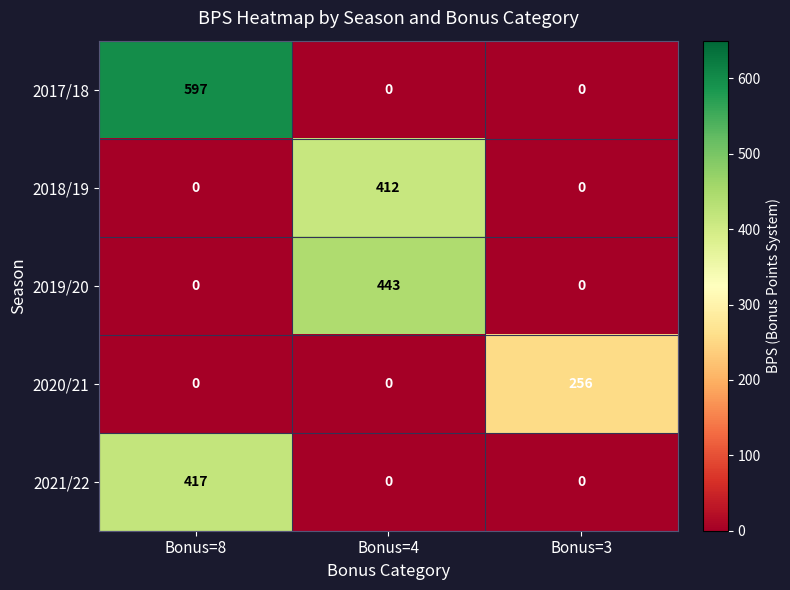

What is the sum of the 2017/18 values at Bonus=3 and Bonus=8?

597